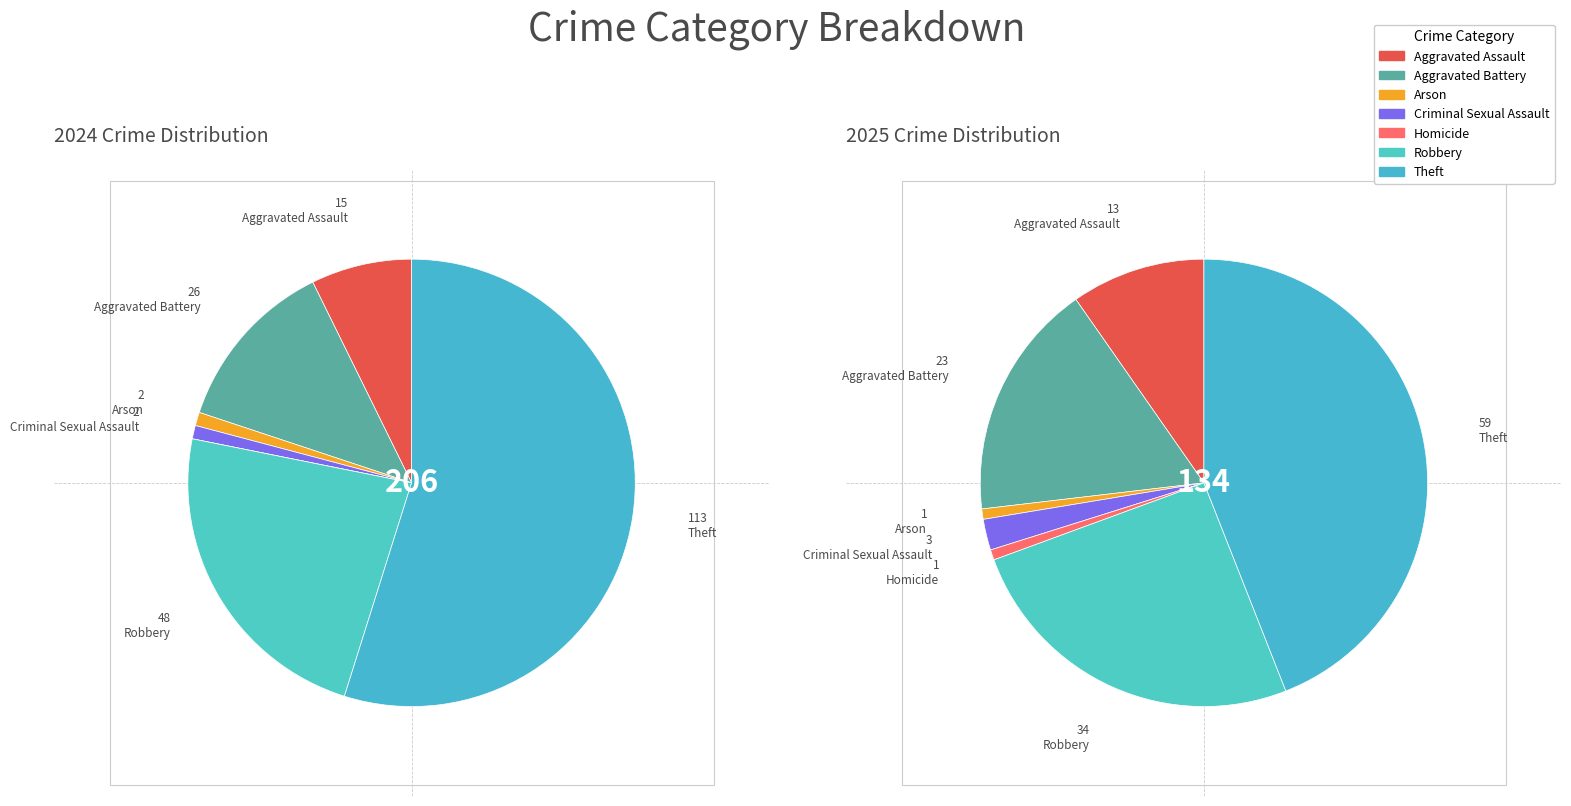

Is it true that 2 is 7% of the pie?

False